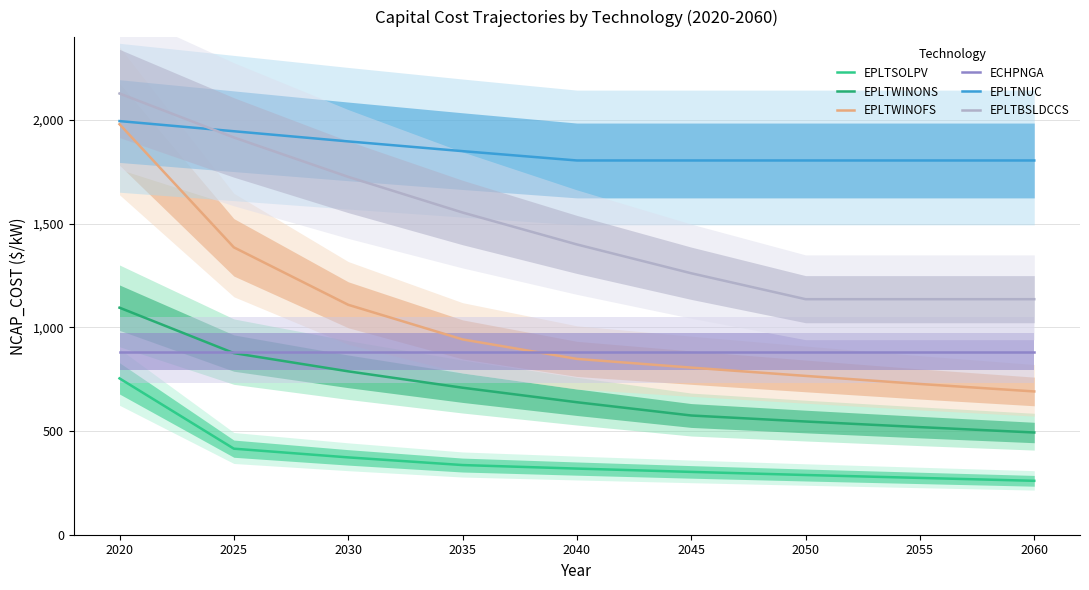

How many lines are shown in the chart?

6